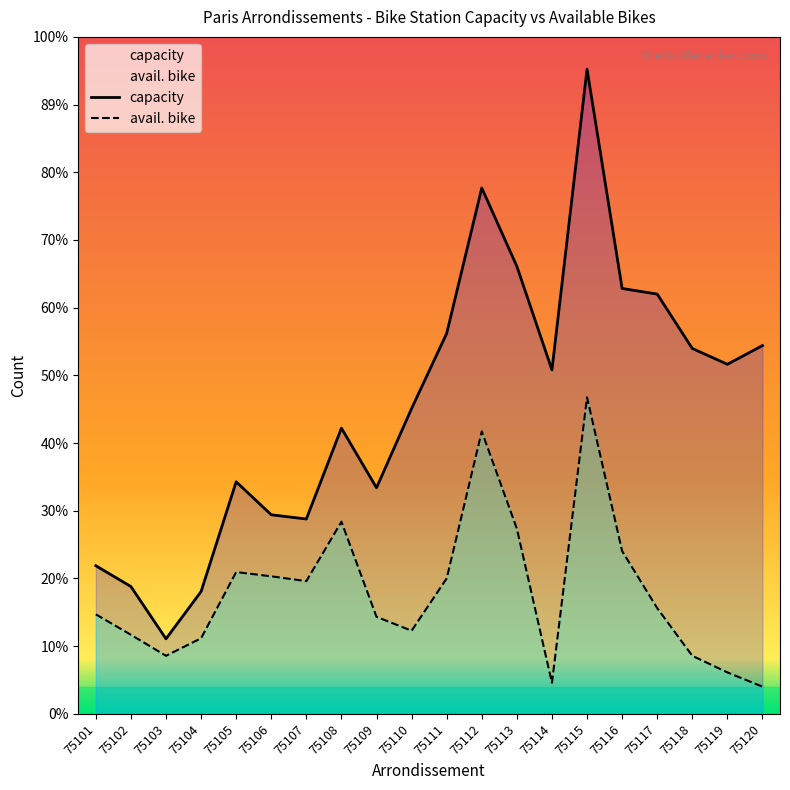

Reading right to left, what are all the values shown in this chart?

capacity: 75120=1909	75119=1812	75118=1894	75117=2176	75116=2205	75115=3342	75114=1783	75113=2320	75112=2726	75111=1972	75110=1583	75109=1172	75108=1481	75107=1010	75106=1032	75105=1203	75104=634	75103=389	75102=660	75101=768
avail. bike: 75120=141	75119=215	75118=301	75117=548	75116=844	75115=1641	75114=161	75113=960	75112=1464	75111=702	75110=431	75109=503	75108=996	75107=688	75106=713	75105=735	75104=392	75103=301	75102=410	75101=516